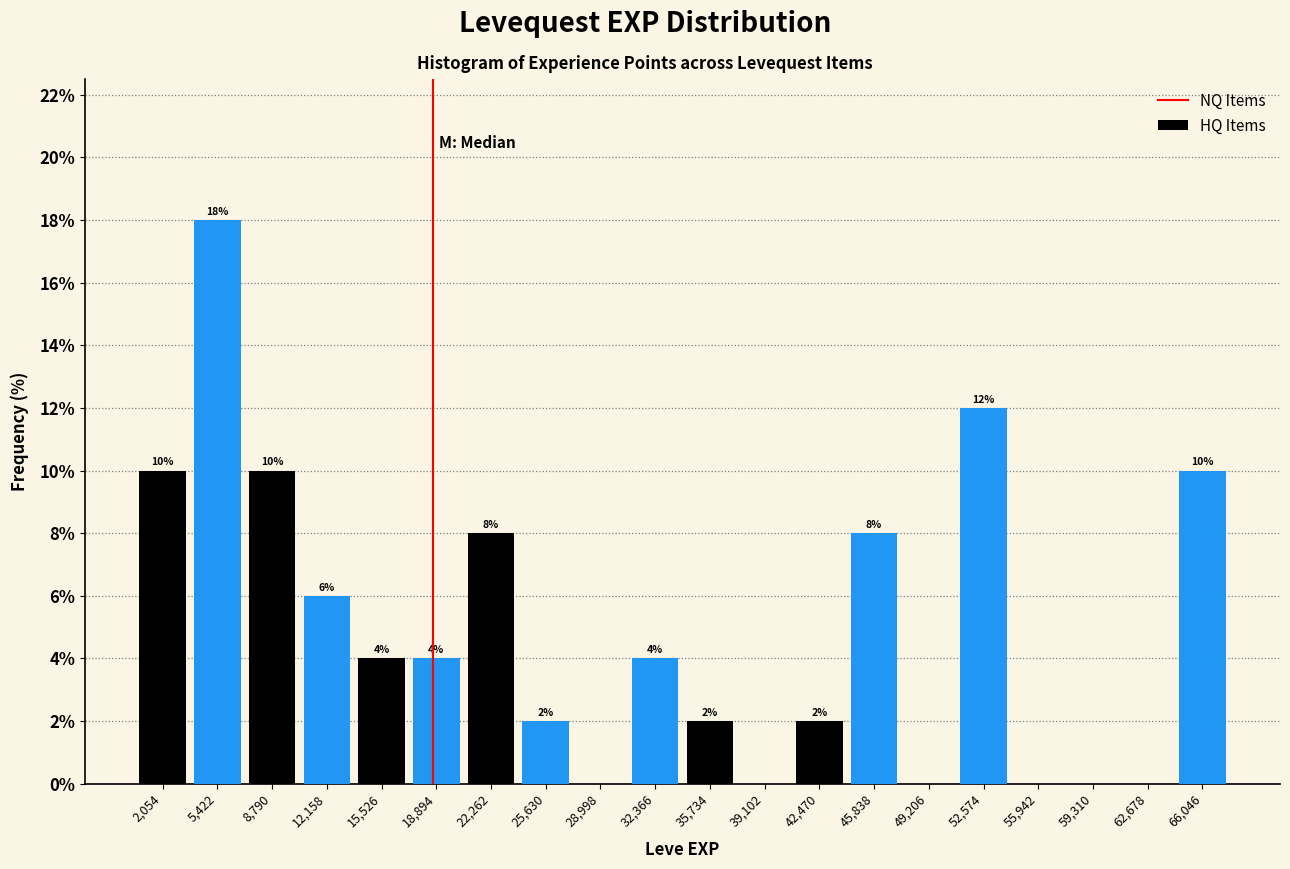

What is the greatest value displayed?

18